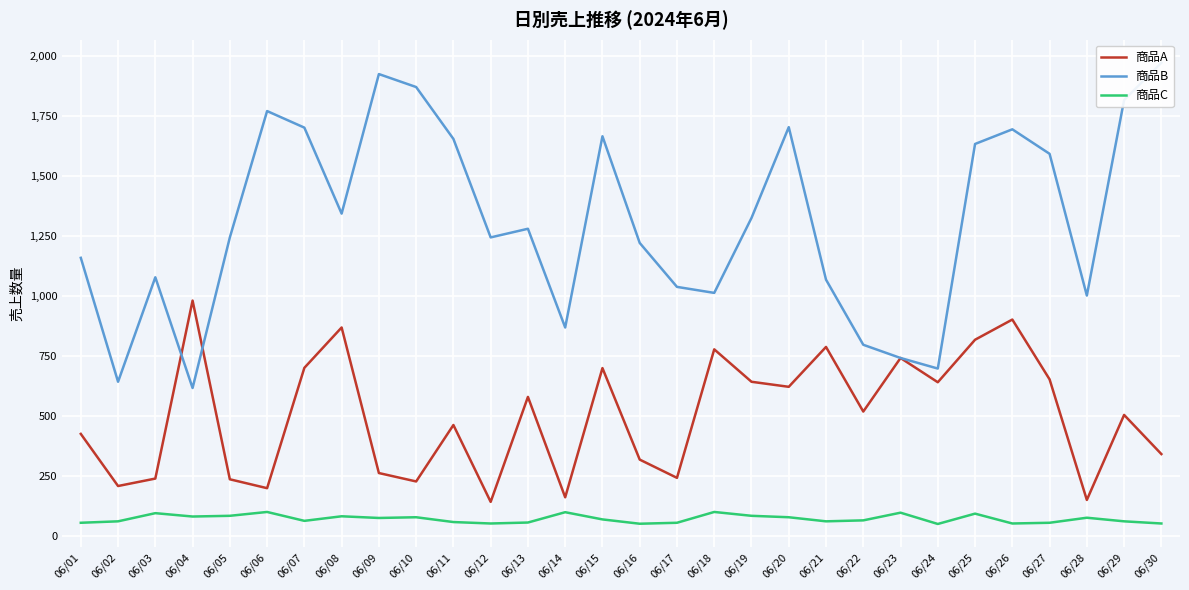

What is the difference between the second highest and second lowest values in the 商品C series?

49